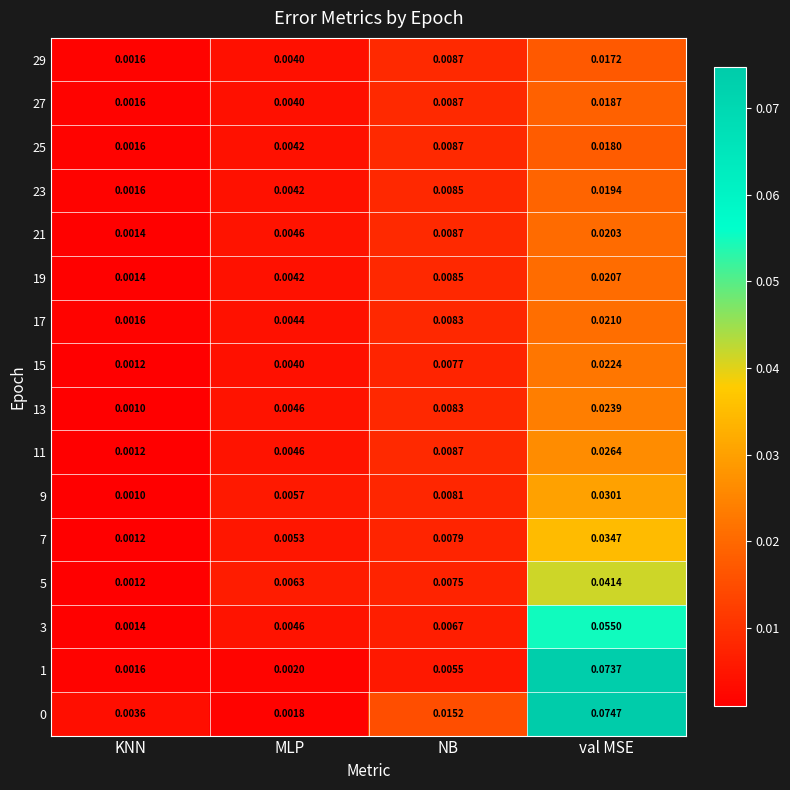

List the labels in order of 13 value, largest first.

val MSE, NB, MLP, KNN